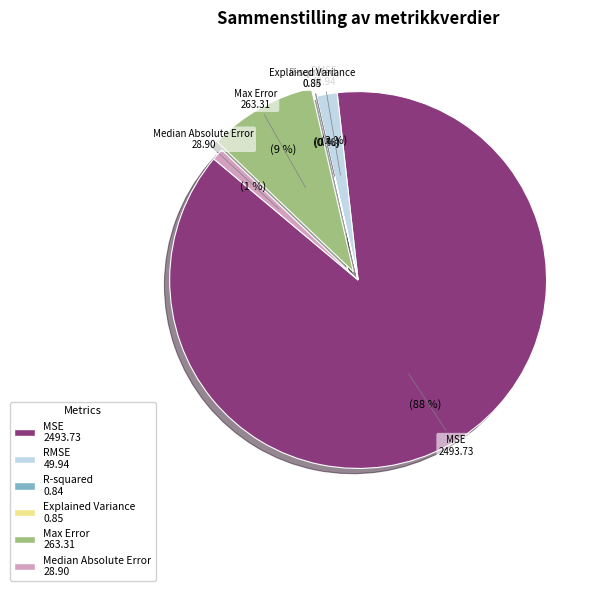

Combined, do Median Absolute Error and Max Error account for over 50%?

No